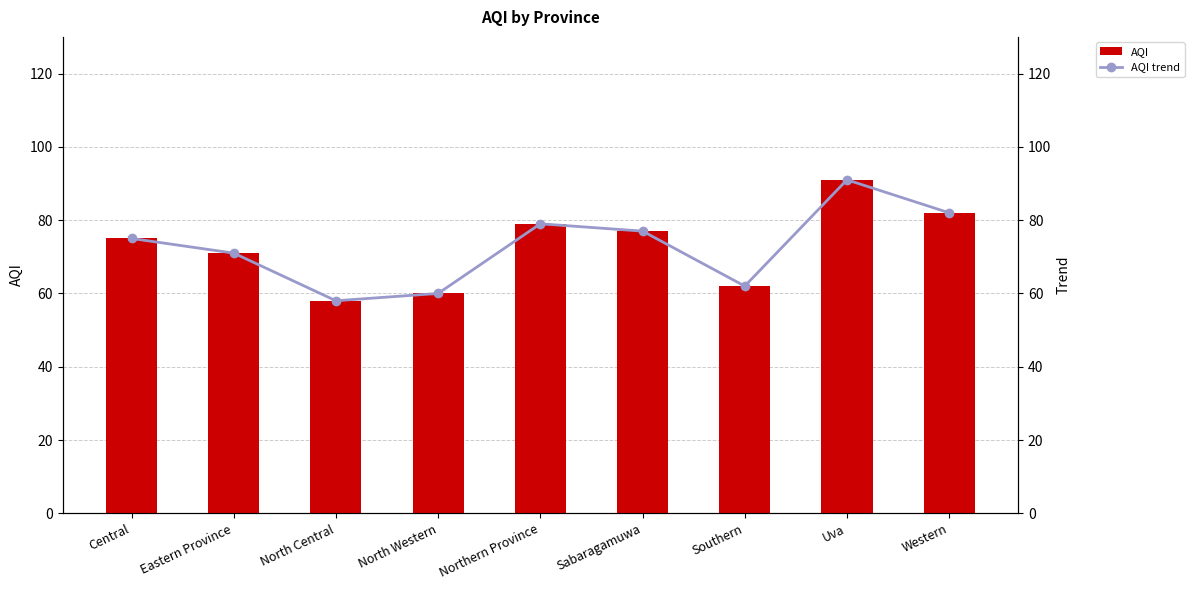

What position from the right is Eastern Province?

8